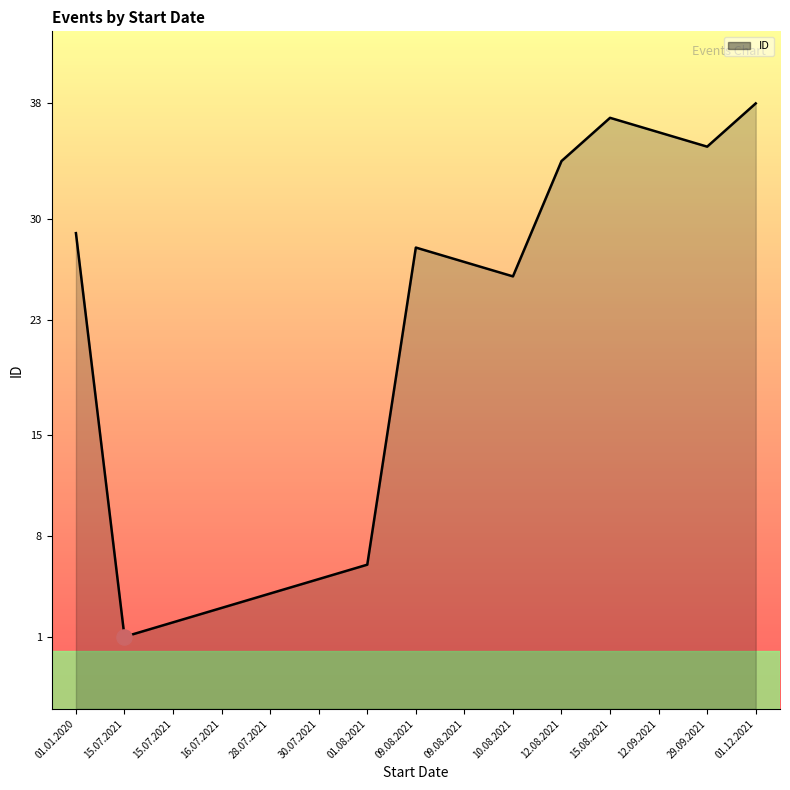

What is the ratio of the value at 15.07.2021 to the value at 15.07.2021?

0.5